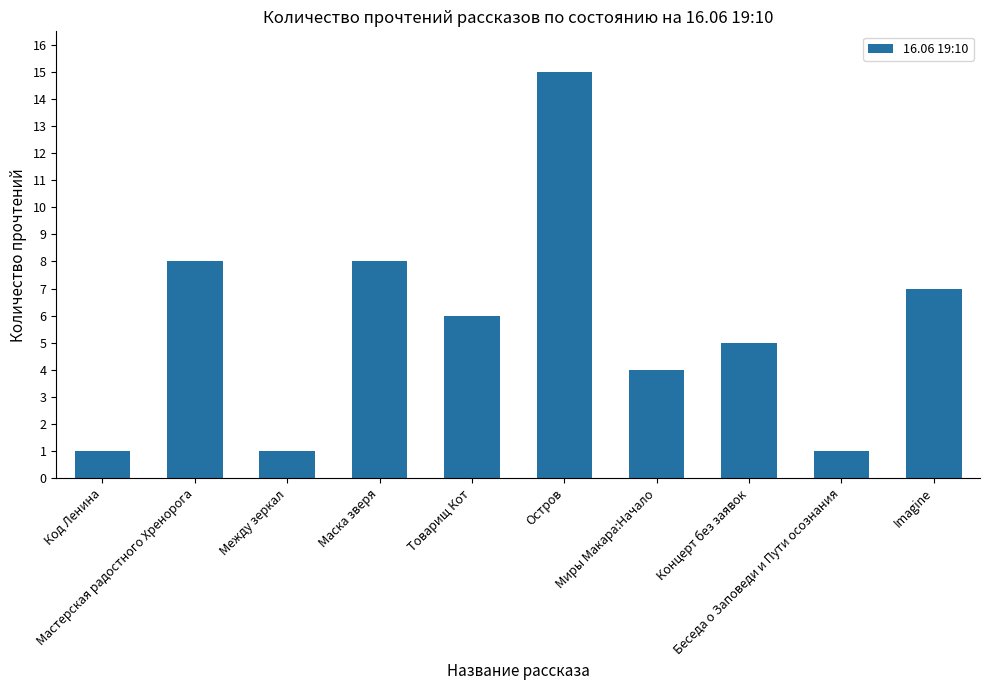

What is the average value?

6